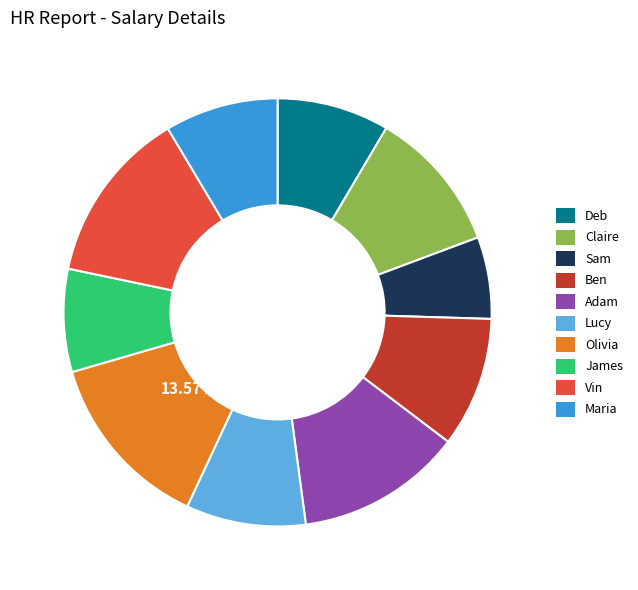

What is the smallest slice in the pie chart?

Sam